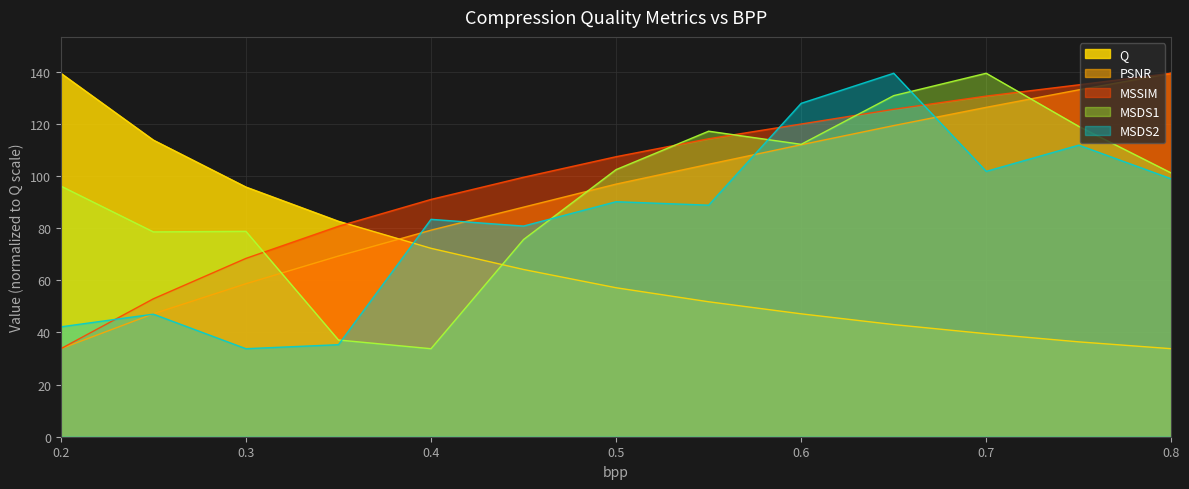

Is it true that MSDS2 equals 115.1 at 0.4?

False